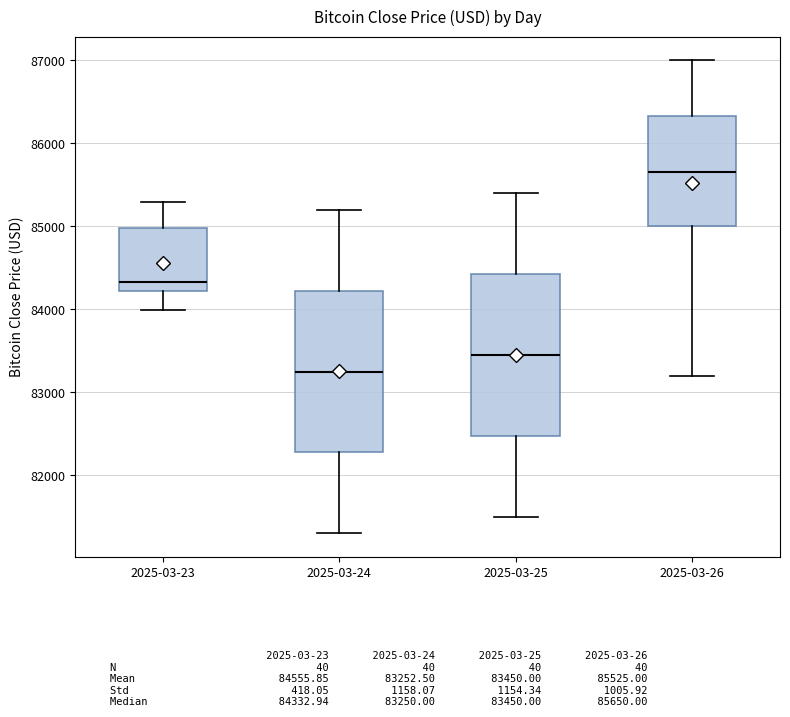

Where is the upper edge of the box for 2025-03-23 on the y-axis? The values are not printed on the chart, so give them approximately, as read against the axis.

85000